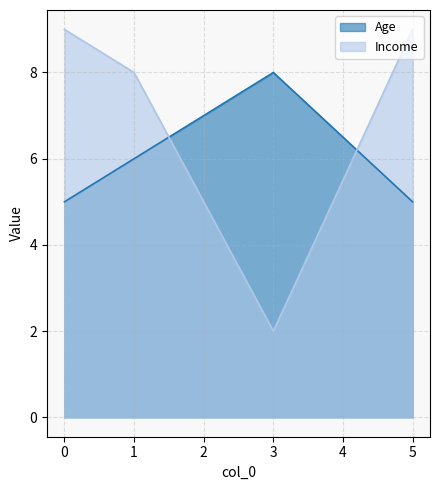

Between 3 and 1, which is larger?

3